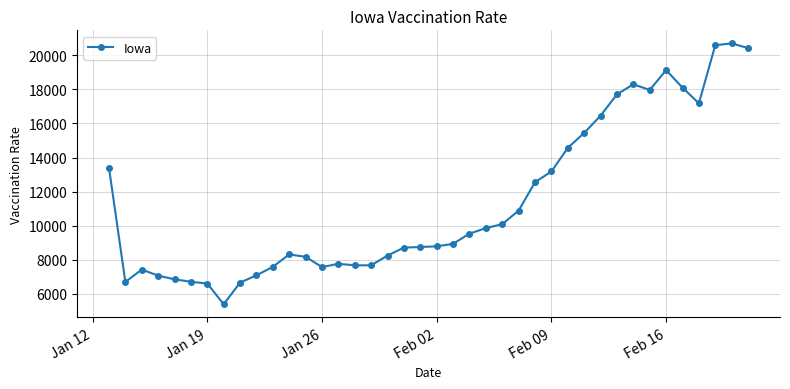

True or false: there are more than 1 points higher than both neighbors.

True